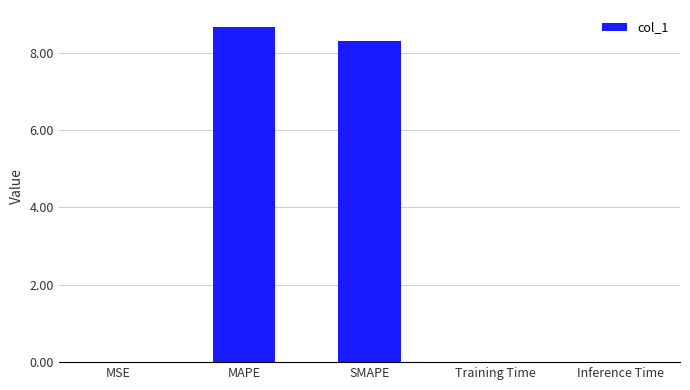

What is the maximum value shown in the chart?

8.7